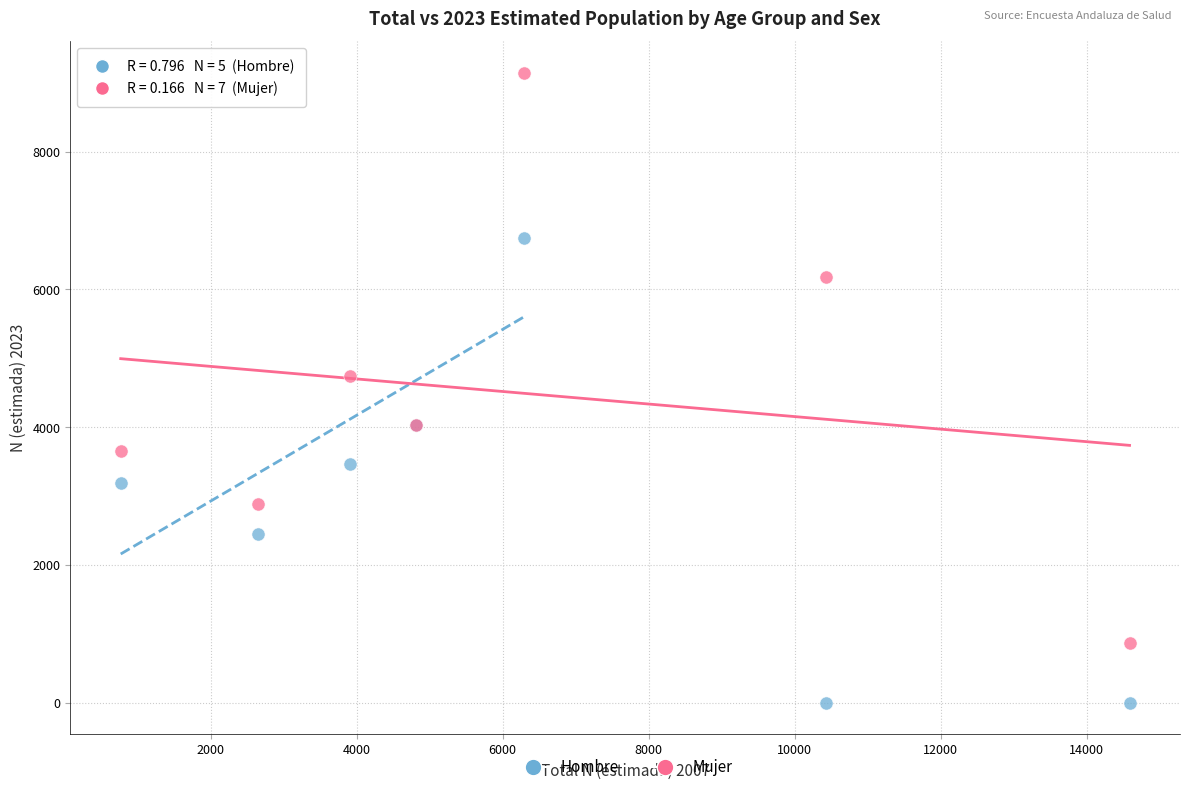

Which series contains the highest Y value?

Mujer